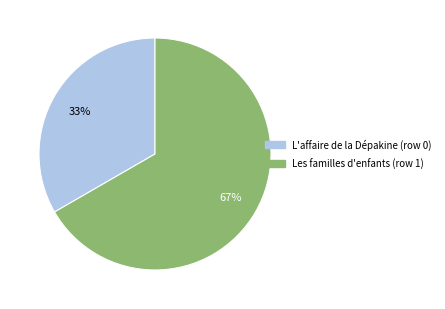

Count the number of slices in the pie.

2